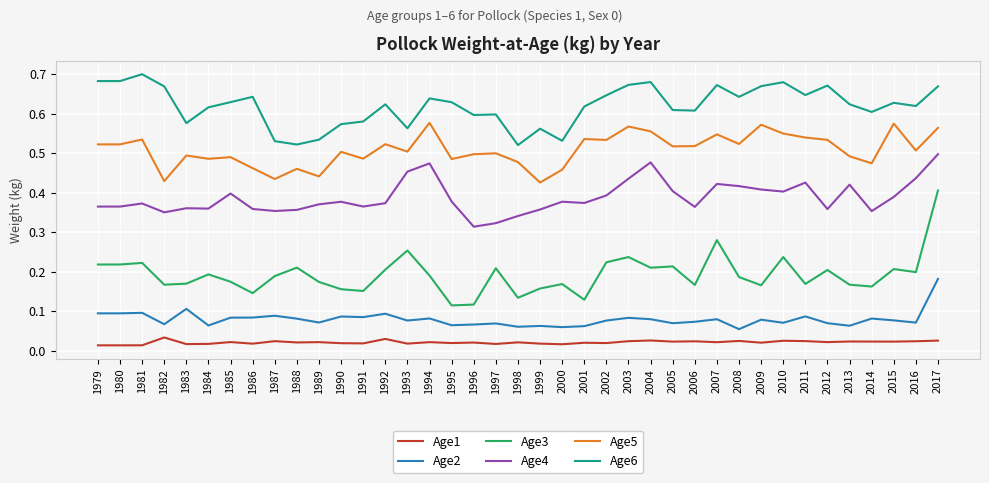

Between 1997 and 2013, which series saw the biggest shift?

Age4